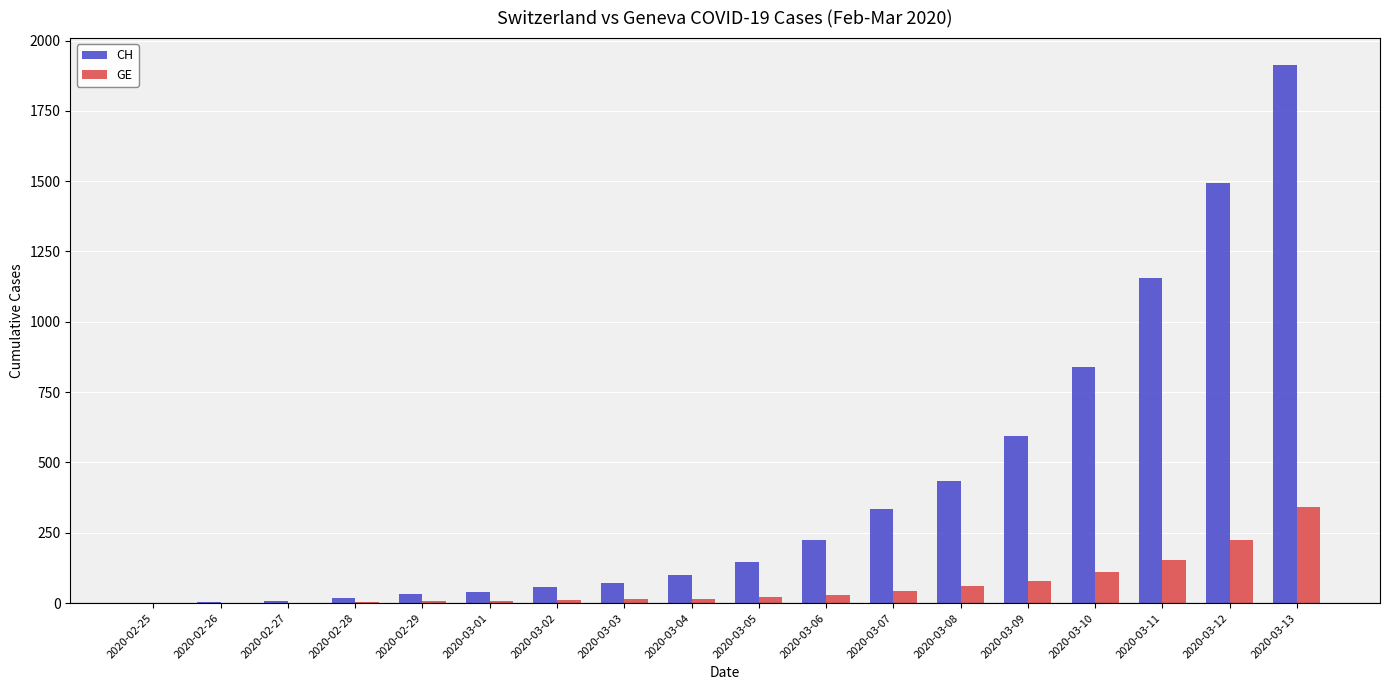

How many groups of bars are there?

18